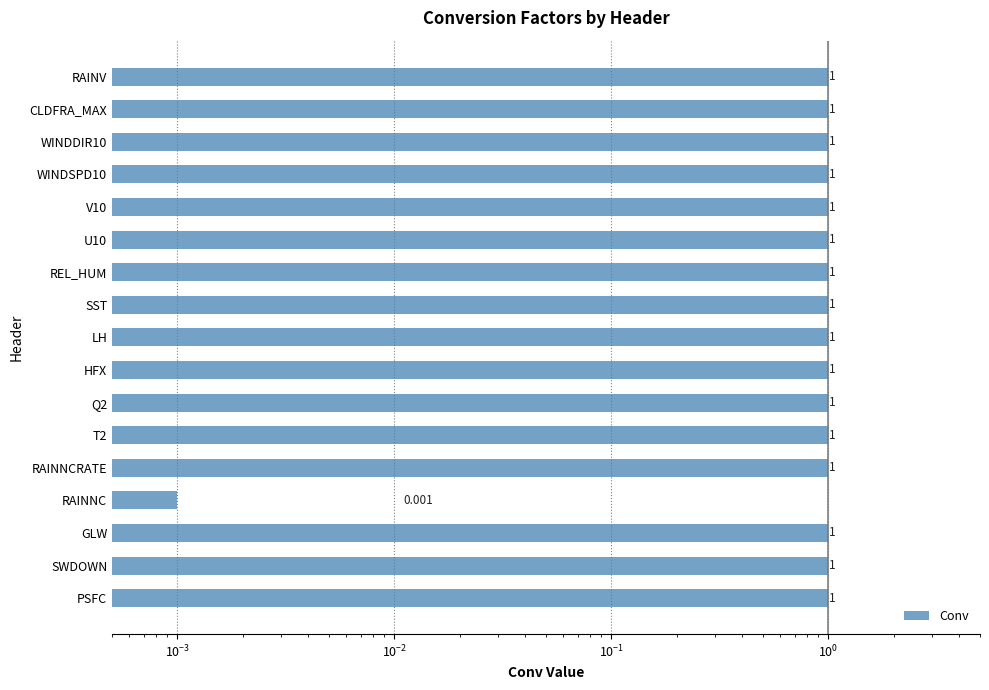

Are the bars horizontal?

Yes